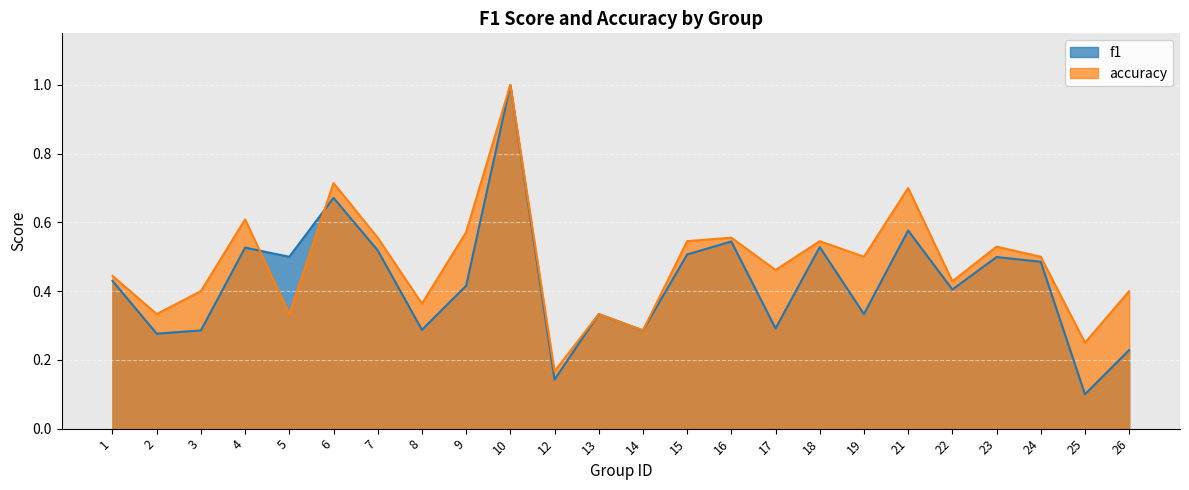

Rank the series by their maximum value, from highest to lowest.

f1, accuracy